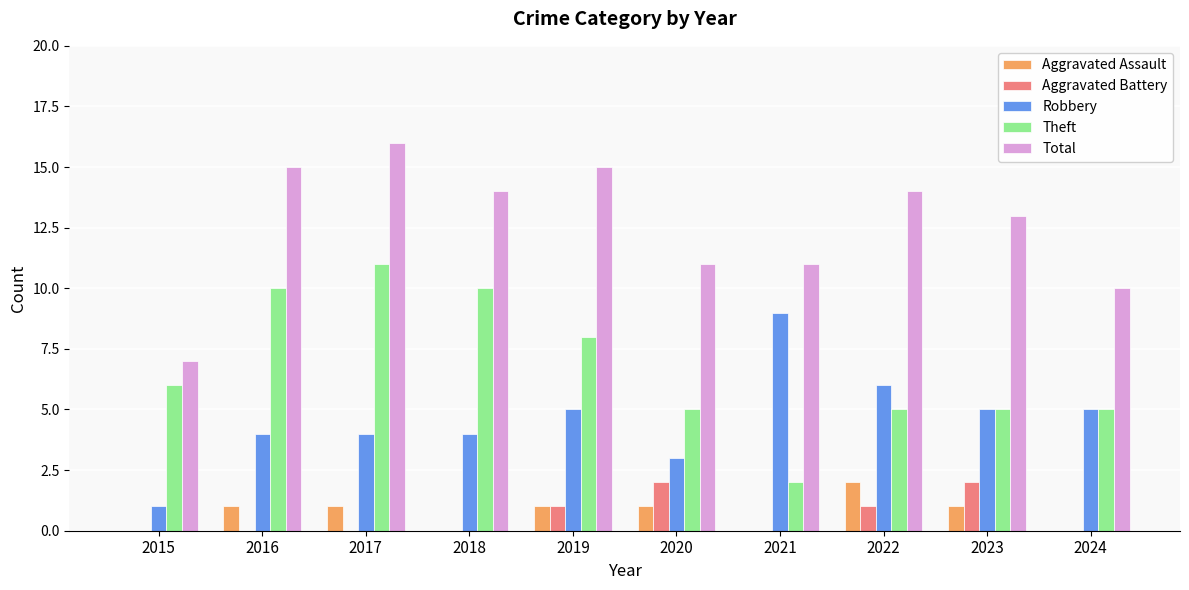

Read the Theft value at 2016.

10